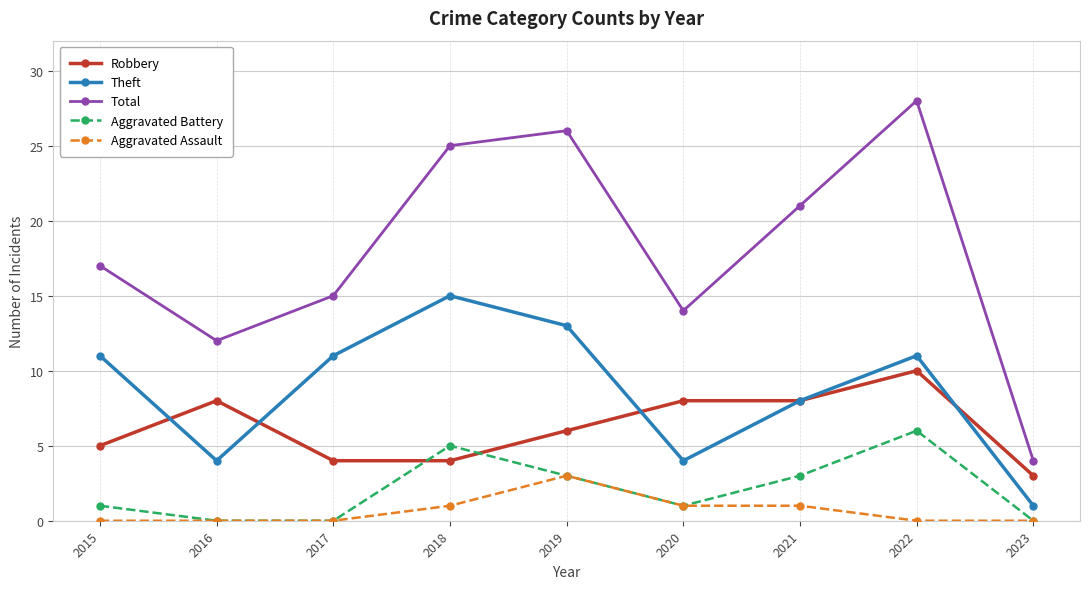

Reading right to left, list all the values displayed in this chart.

Robbery: 2023=3	2022=10	2021=8	2020=8	2019=6	2018=4	2017=4	2016=8	2015=5
Theft: 2023=1	2022=11	2021=8	2020=4	2019=13	2018=15	2017=11	2016=4	2015=11
Total: 2023=4	2022=28	2021=21	2020=14	2019=26	2018=25	2017=15	2016=12	2015=17
Aggravated Battery: 2023=0	2022=6	2021=3	2020=1	2019=3	2018=5	2017=0	2016=0	2015=1
Aggravated Assault: 2023=0	2022=0	2021=1	2020=1	2019=3	2018=1	2017=0	2016=0	2015=0